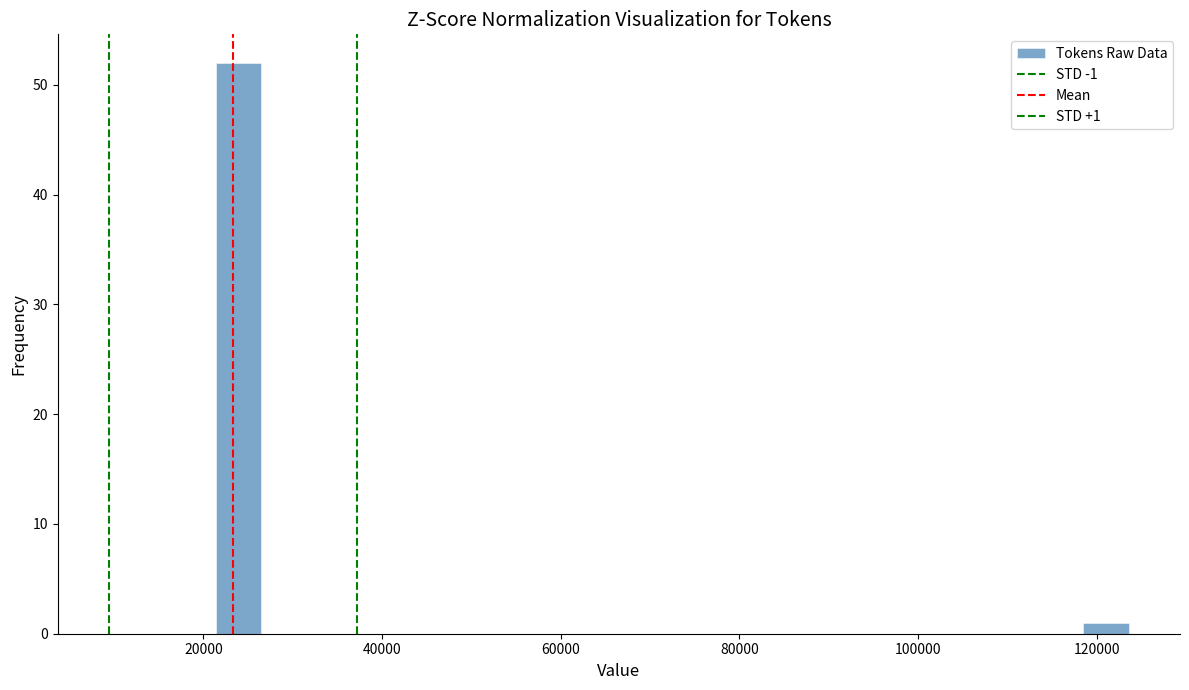

Read against the x-axis, roughly where is the centre of the tallest bar?

24000